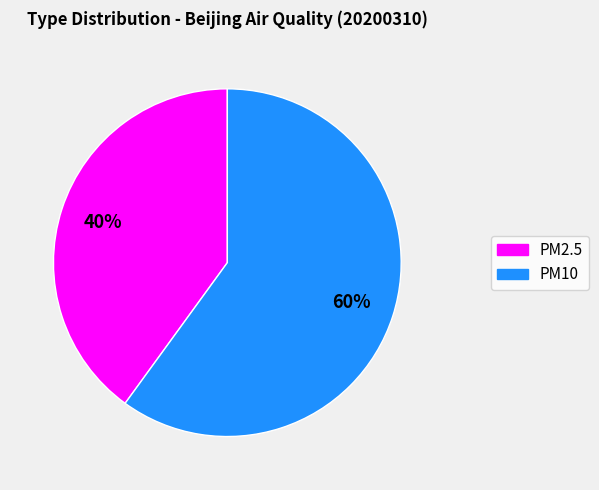

Count the number of slices in the pie.

2